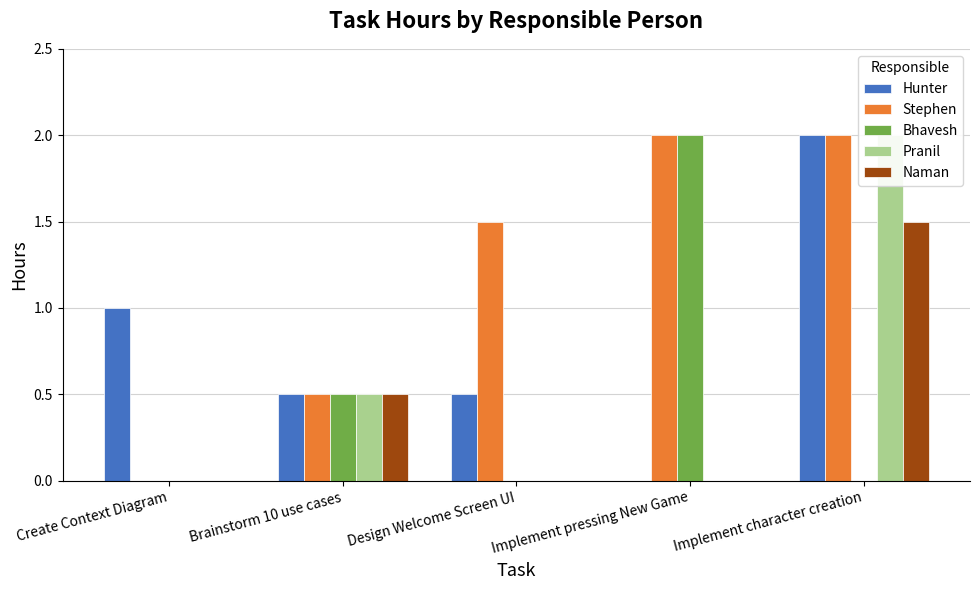

At which category does the chart reach its peak across all series?

Implement character creation